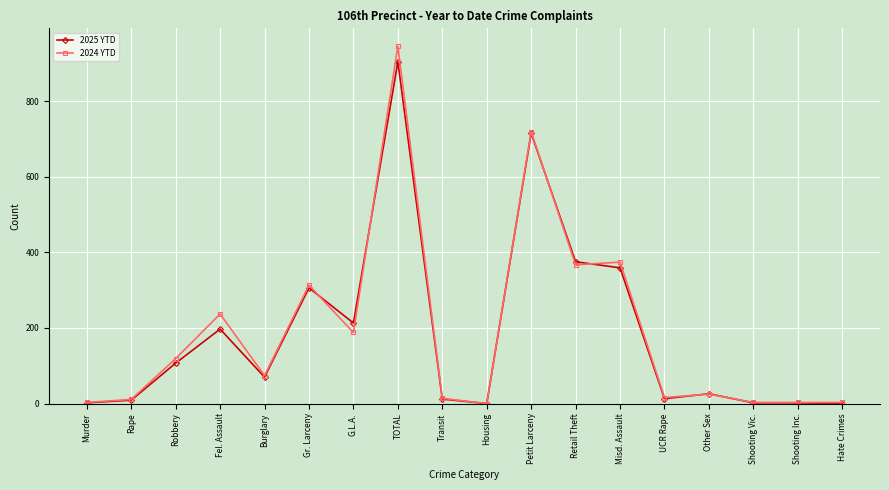

Rank the series by their maximum value, from highest to lowest.

2024 YTD, 2025 YTD